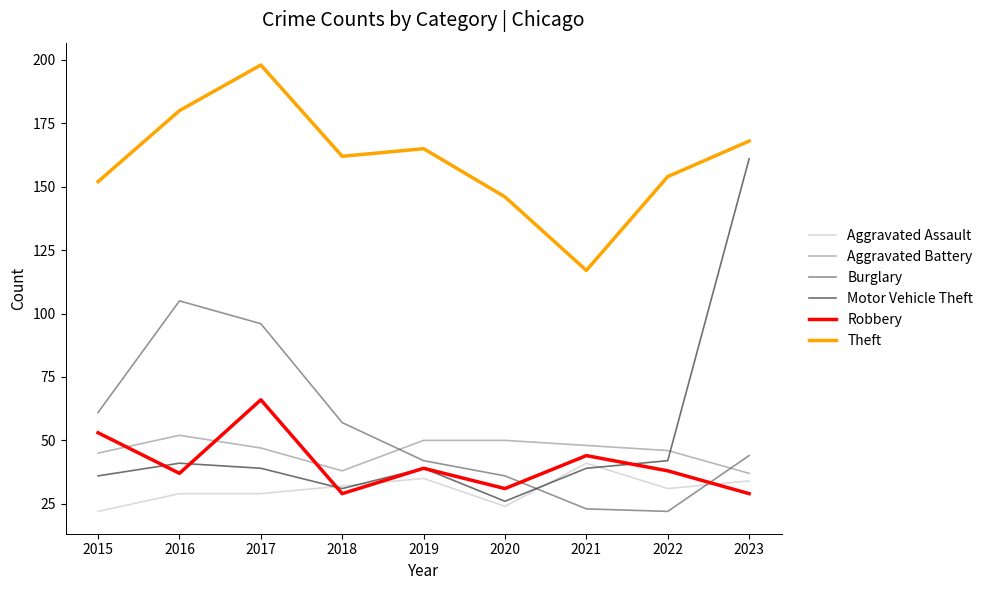

What is the difference between the maximum and minimum values in the Theft series?

81